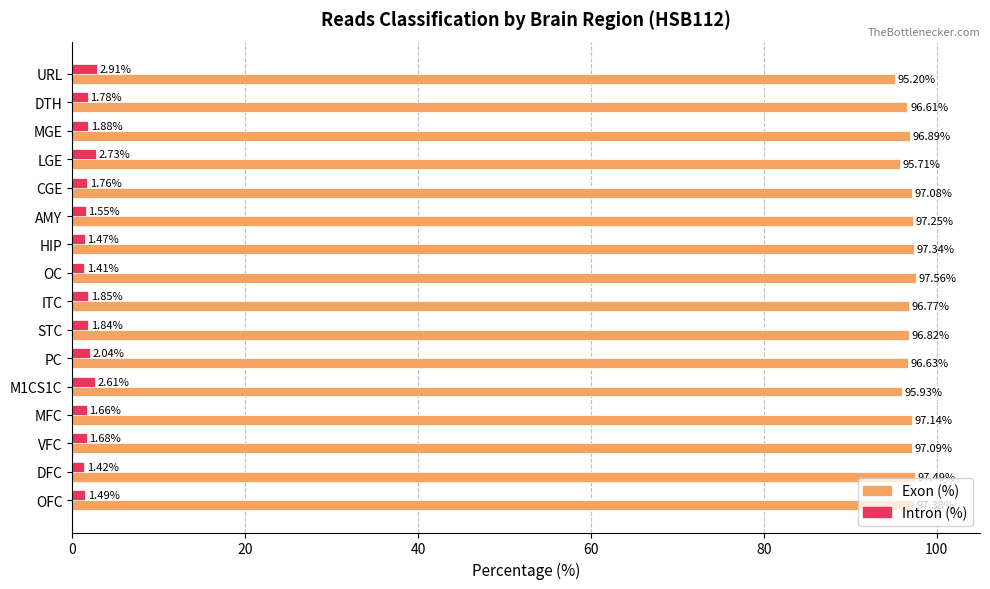

Which series changed the most between DFC and LGE?

Exon (%)